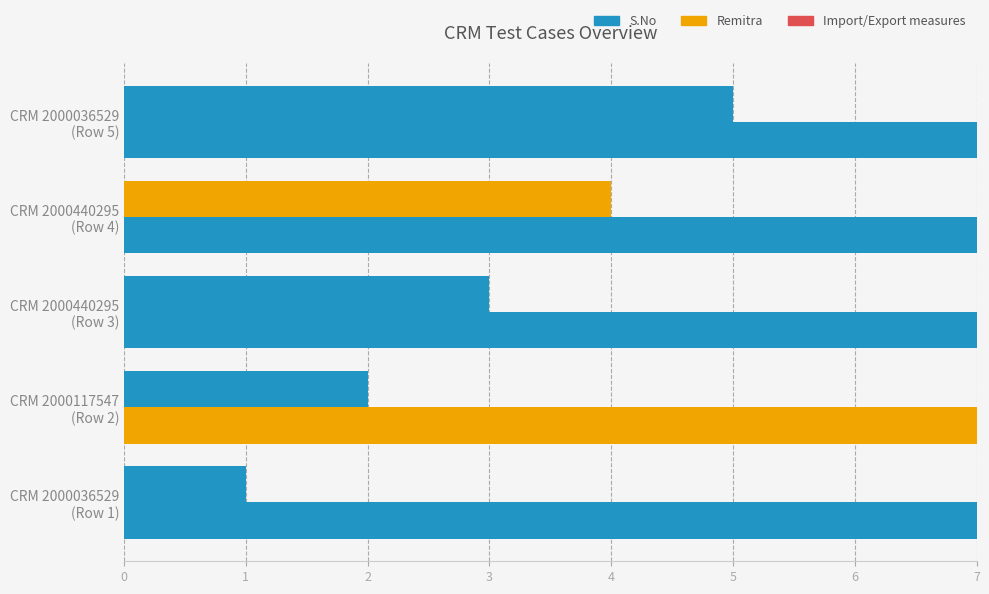

What is the maximum value shown in the chart?

43.8